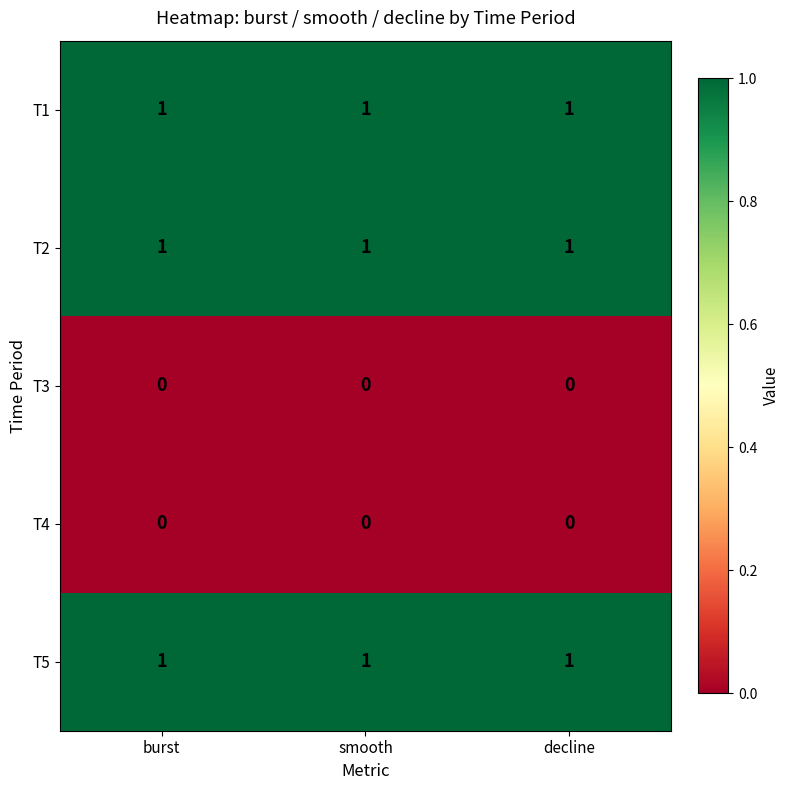

At how many categories does at least one series exceed 0?

3